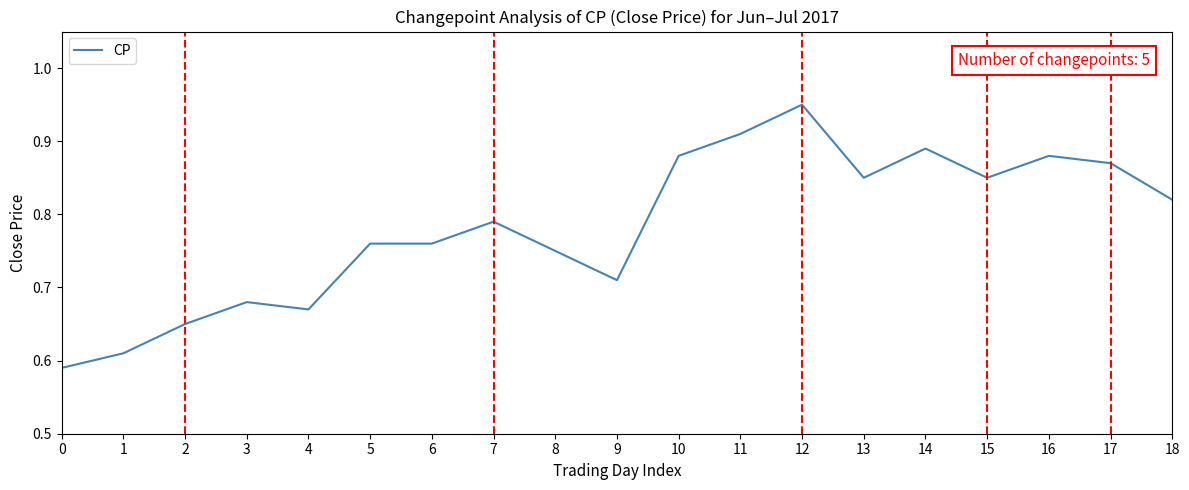

How many values are between 0 and 1?

19